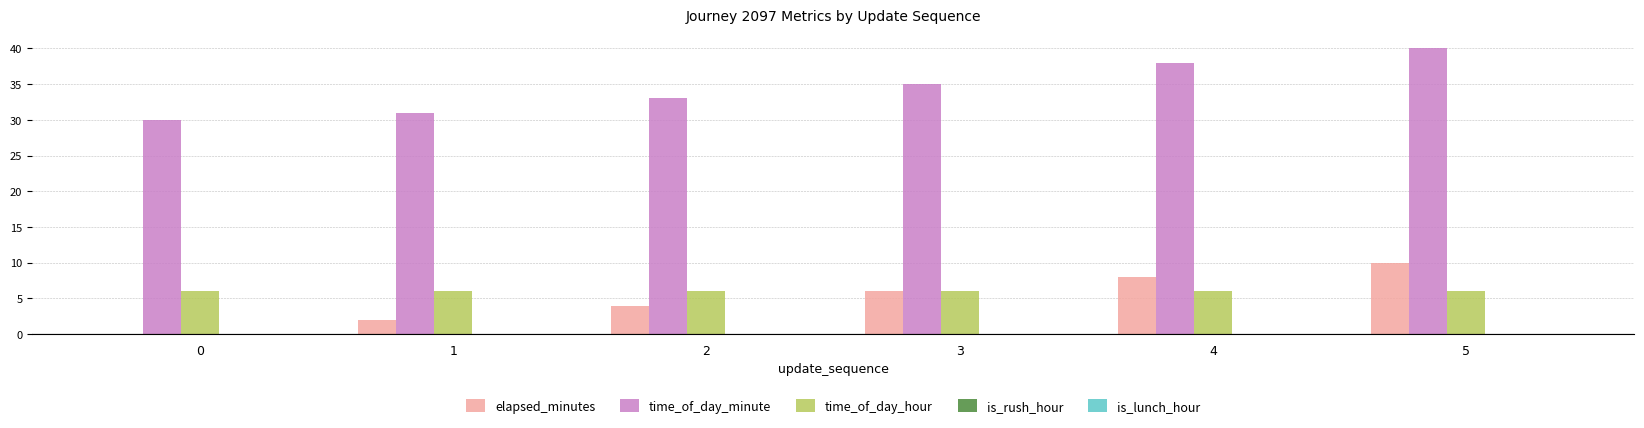

The time_of_day_hour series shows 6 at 2. True or false?

True